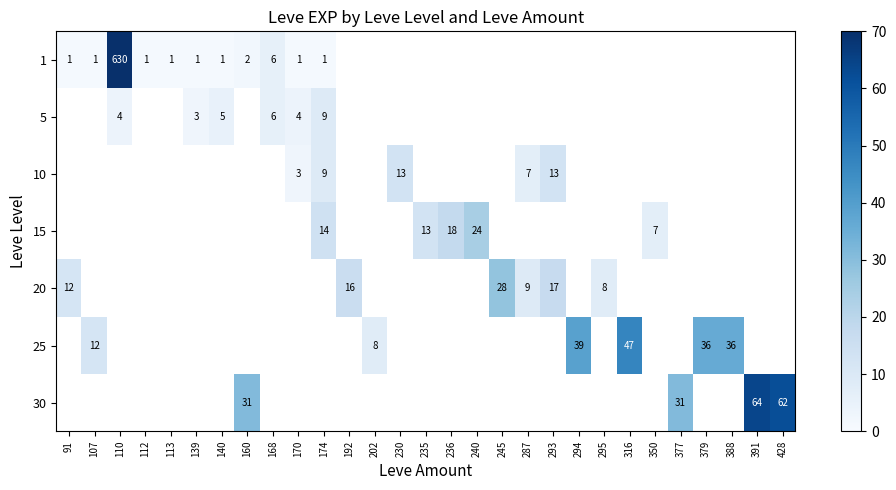

Which label corresponds to the largest value in the chart?

110